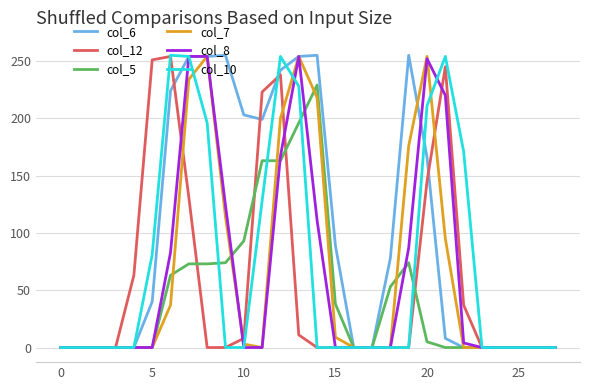

What is the label of the 5th point from the right?

23